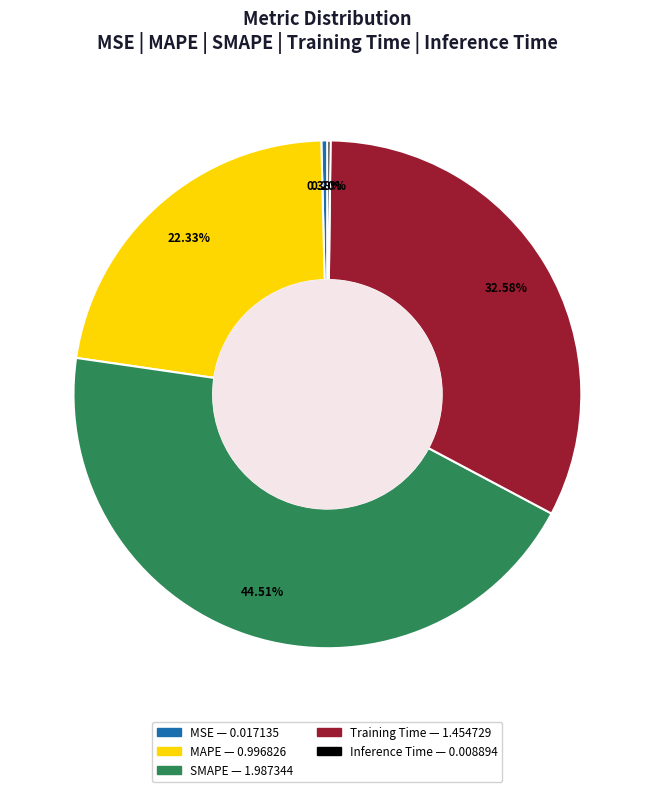

To the nearest percent, what is the difference between the largest and smallest slice percentages?

44%